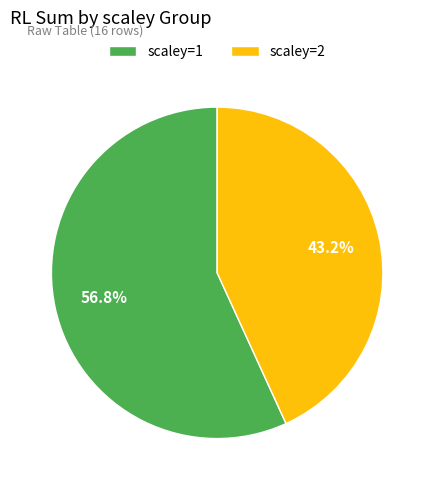

Rank the categories by value from lowest to highest.

scaley=2, scaley=1